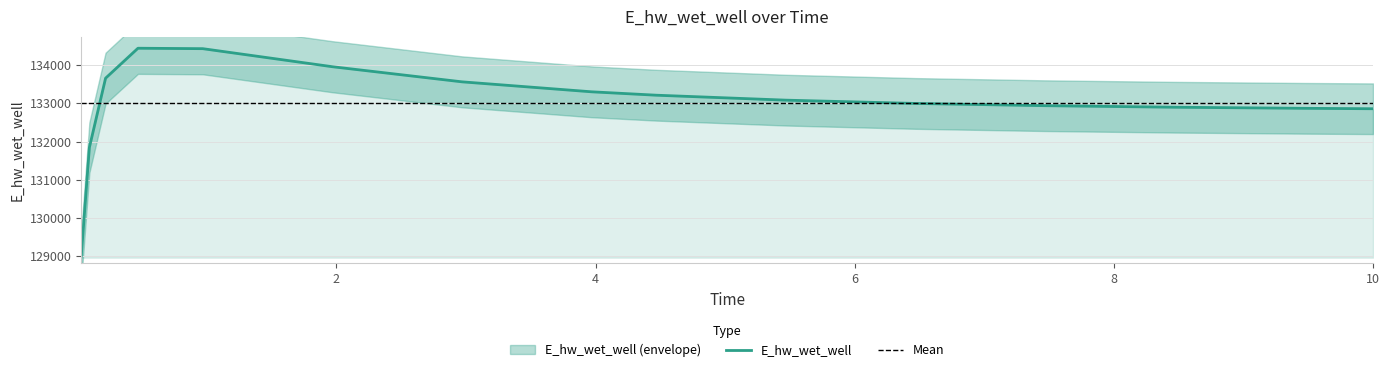

The value at 0.03125 is 129002.8. True or false?

True